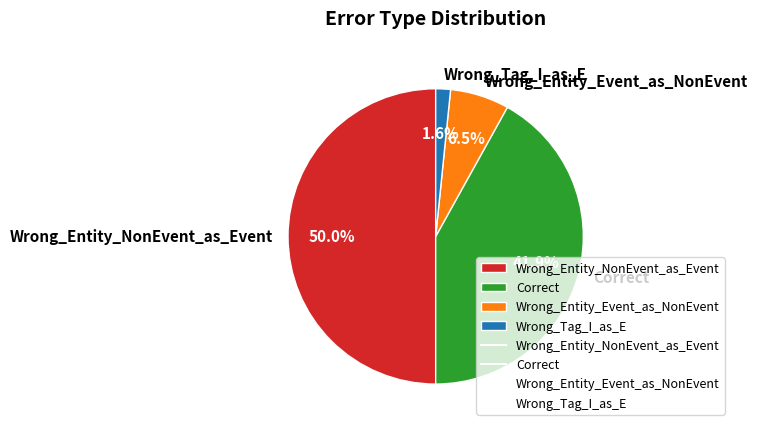

To the nearest percent, what percentage of the pie is Wrong_Tag_I_as_E?

2%